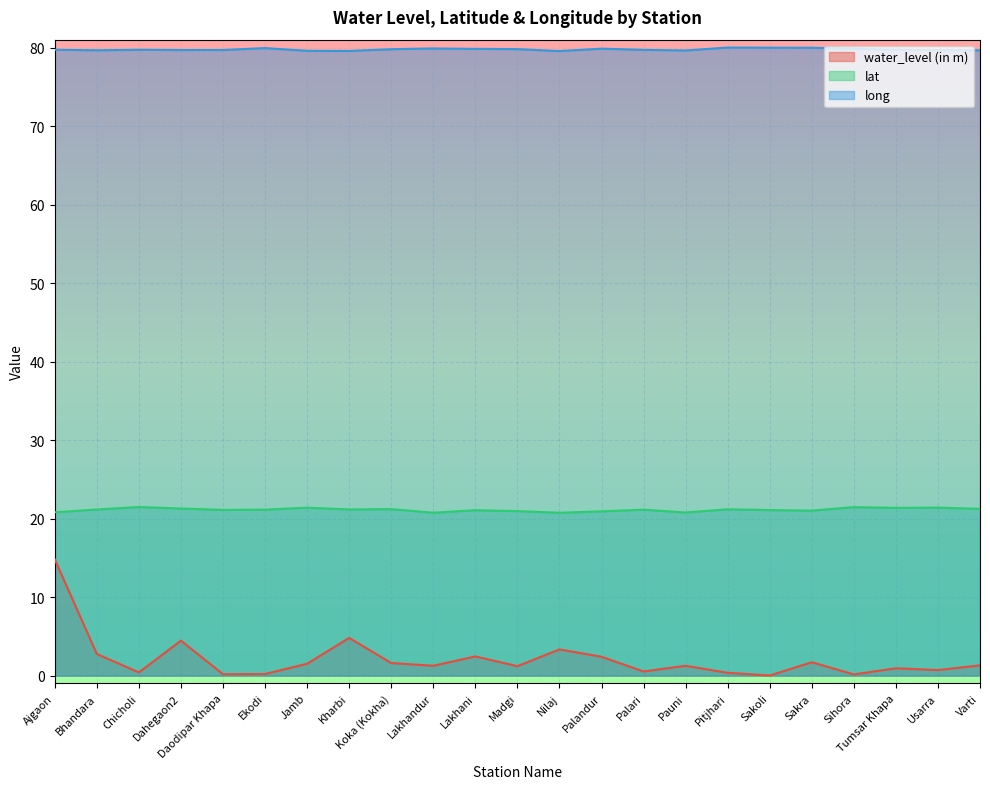

What is the minimum value for long?

79.5